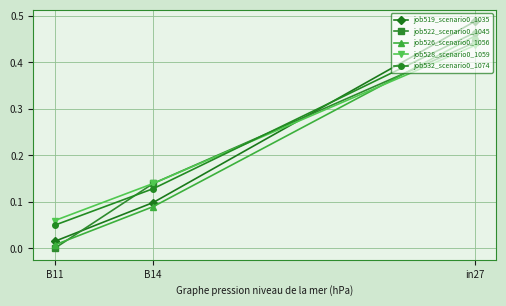

What are all the series names shown in the legend?

job519_scenario0_1035, job522_scenario0_1045, job526_scenario0_1056, job528_scenario0_1059, job532_scenario0_1074